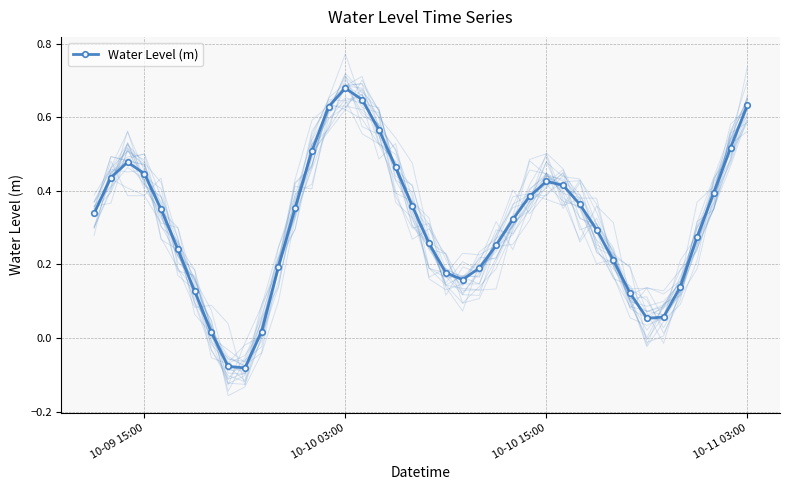

In Water Level (m), how many points are higher than both neighbors (excluding endpoints)?

3